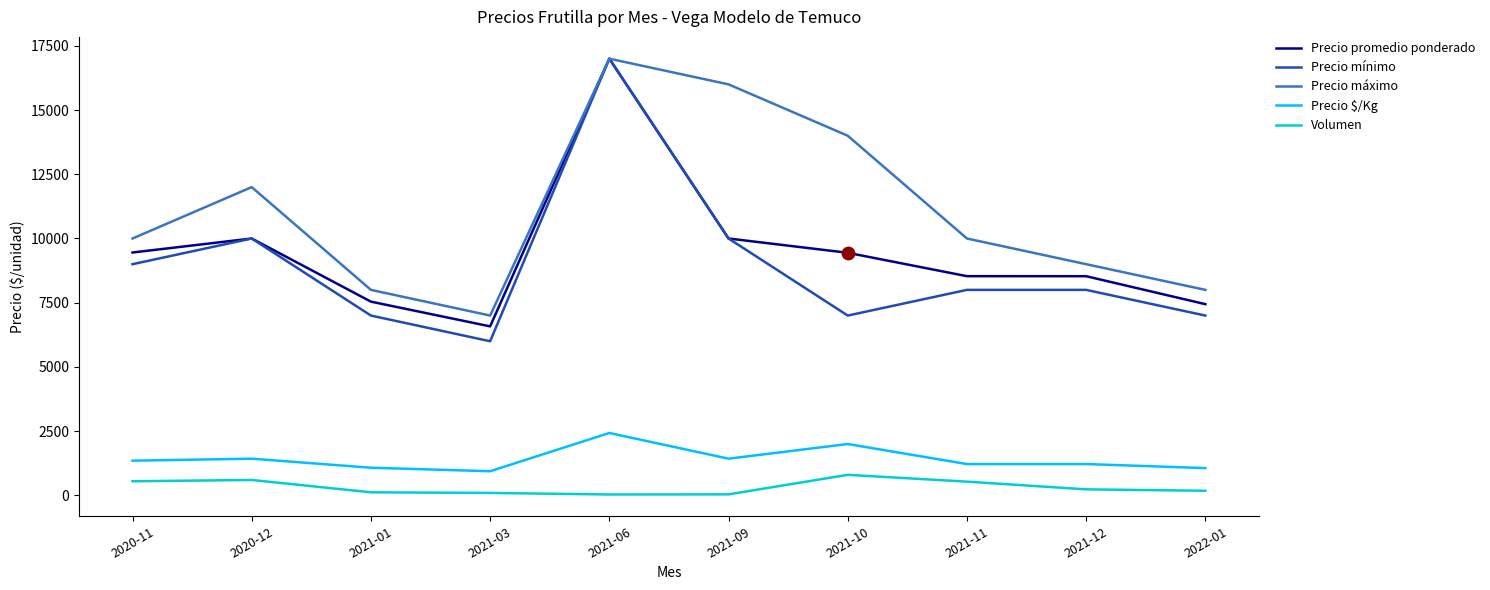

What are all the series names shown in the legend?

Precio promedio ponderado, Precio mínimo, Precio máximo, Precio $/Kg, Volumen